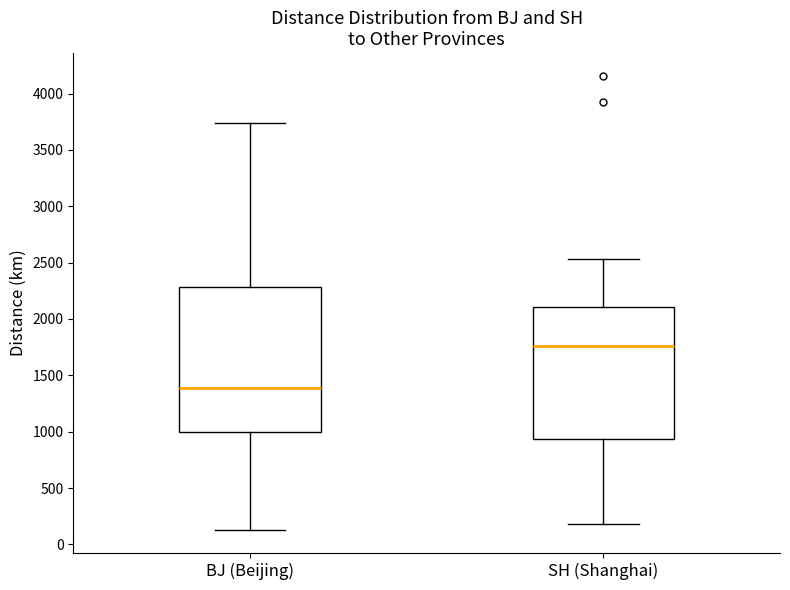

Reading left to right, transcribe this box plot: for each box, give where its median line is, the range the box spans, and where its two whiskers end, as read against the y-axis. The values are not printed on the chart, so give them approximately, as read against the axis.

BJ (Beijing): median 1400, box 1000 to 2300, whiskers 150 to 3750
SH (Shanghai): median 1750, box 950 to 2100, whiskers 200 to 2550